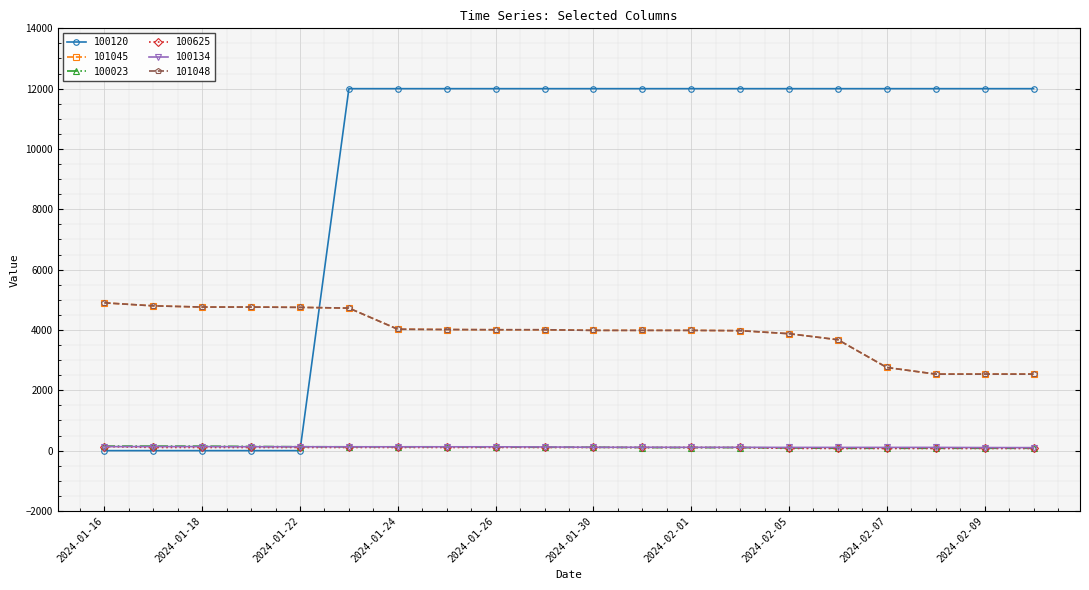

What is the label of the 17th point from the right?

2024-01-19